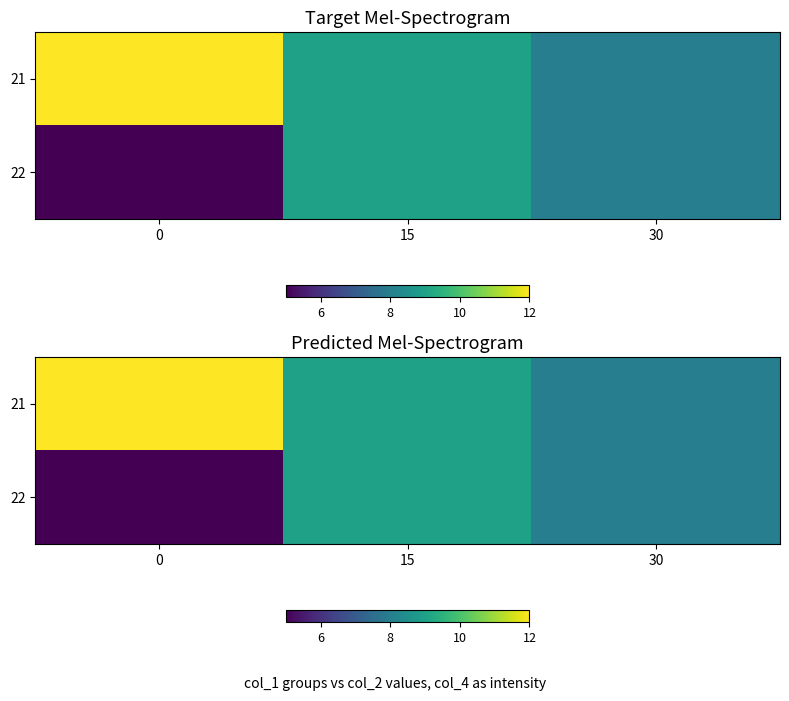

At 0, list the series in order from largest to smallest.

21, 22